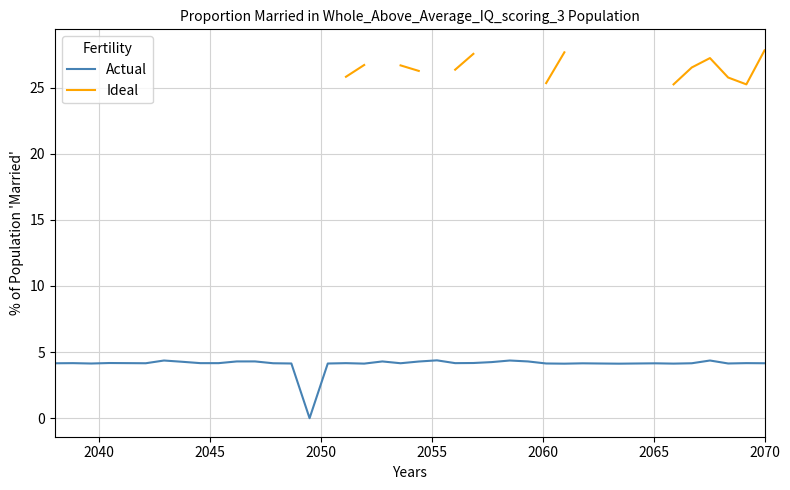

What is the maximum value for Actual?

4.4